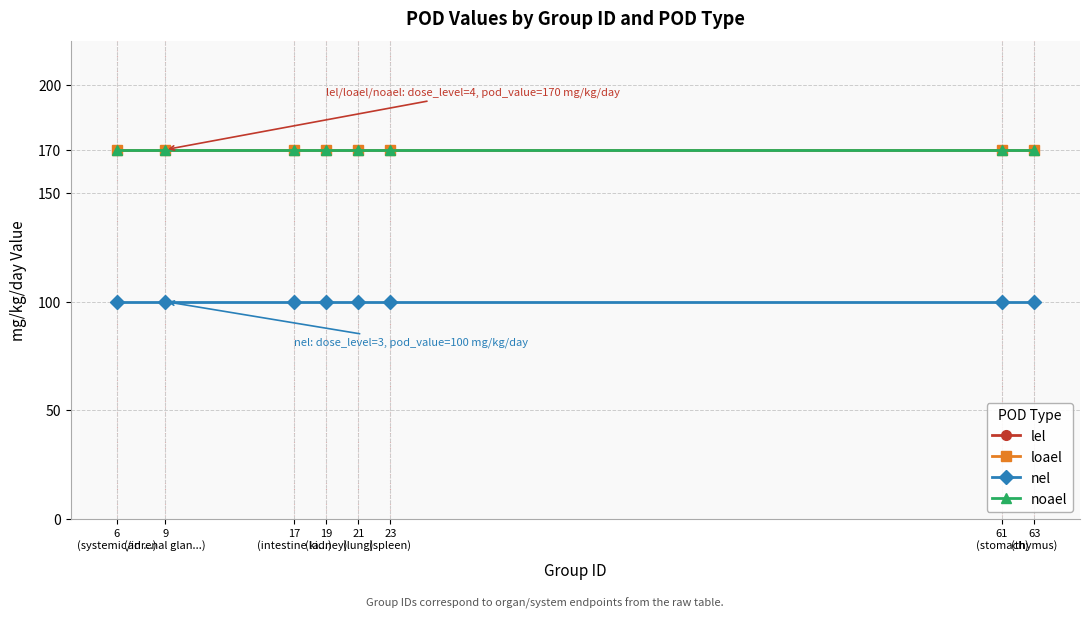

Which category has the highest value in the nel series?

6
(systemic/in ...)